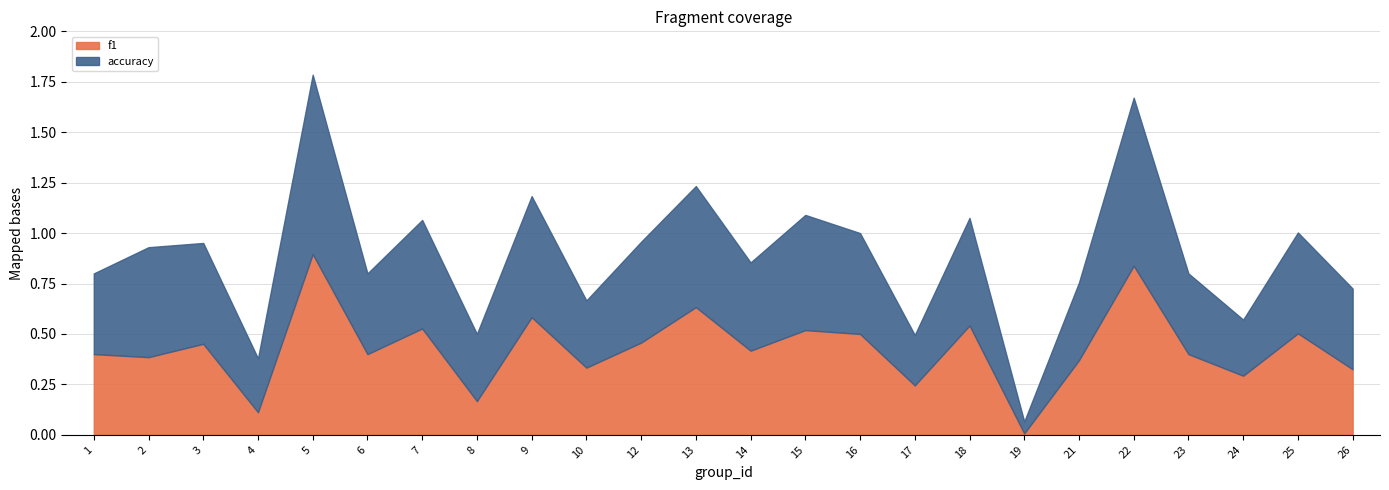

After their last crossing, which series has the higher values: accuracy or f1?

accuracy